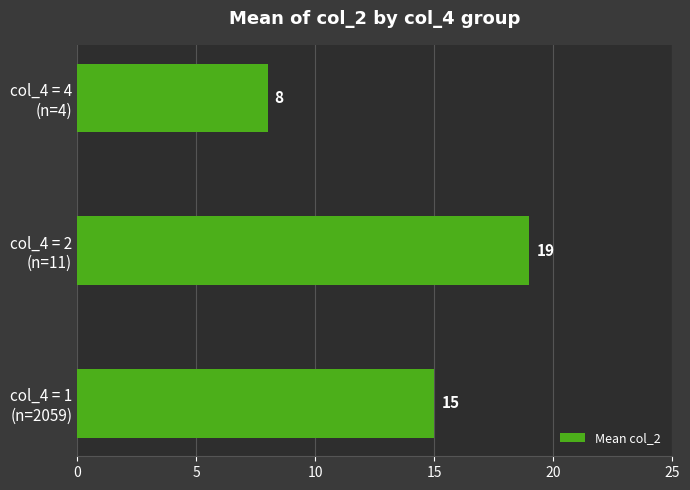

What is the minimum value shown in the chart?

8